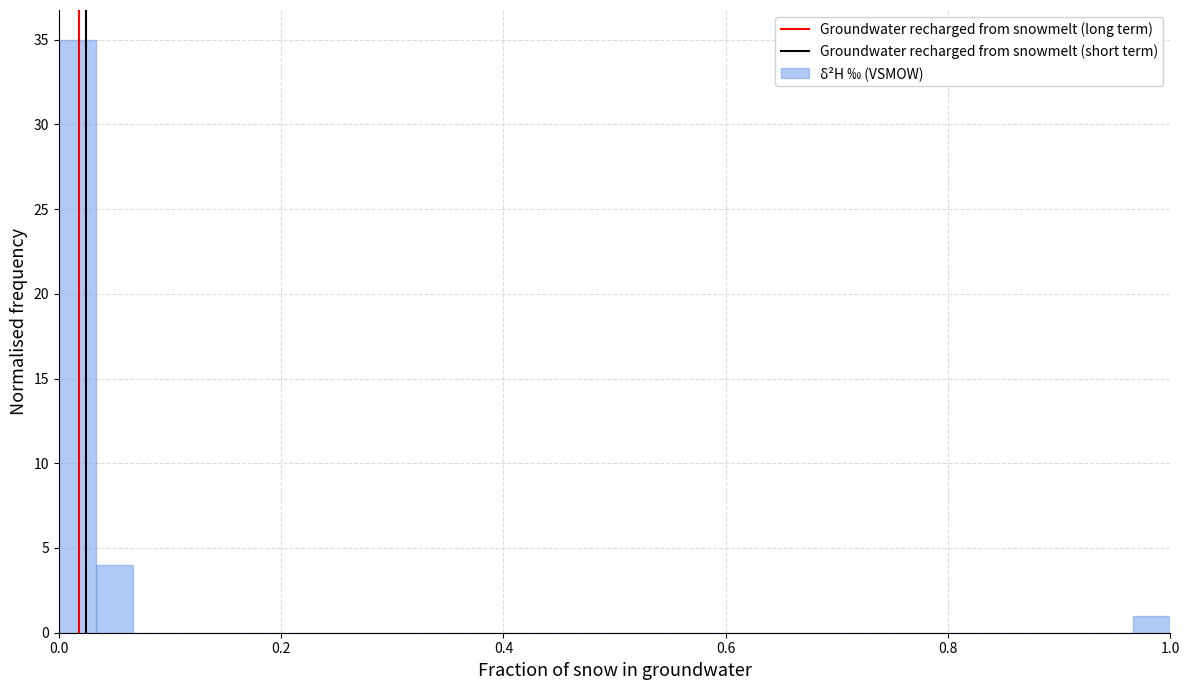

Around what value on the x-axis is the tallest bar? Give the approximate position of its centre, as read against the axis.

0.02